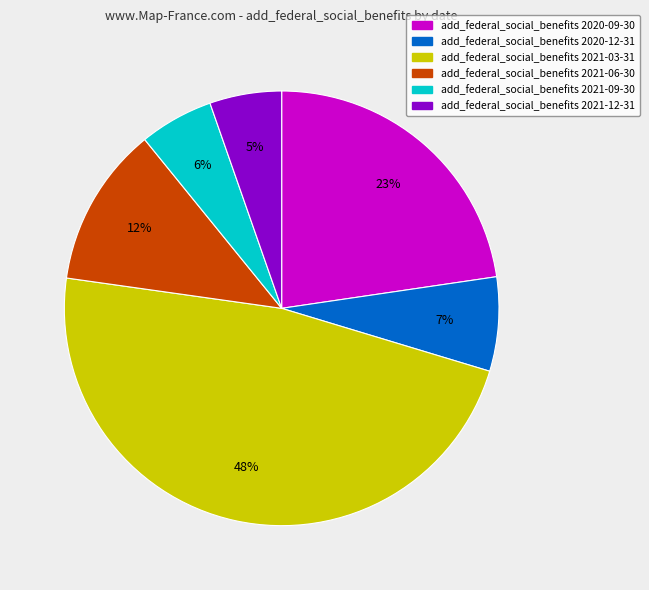

Is there a majority slice in this chart?

No